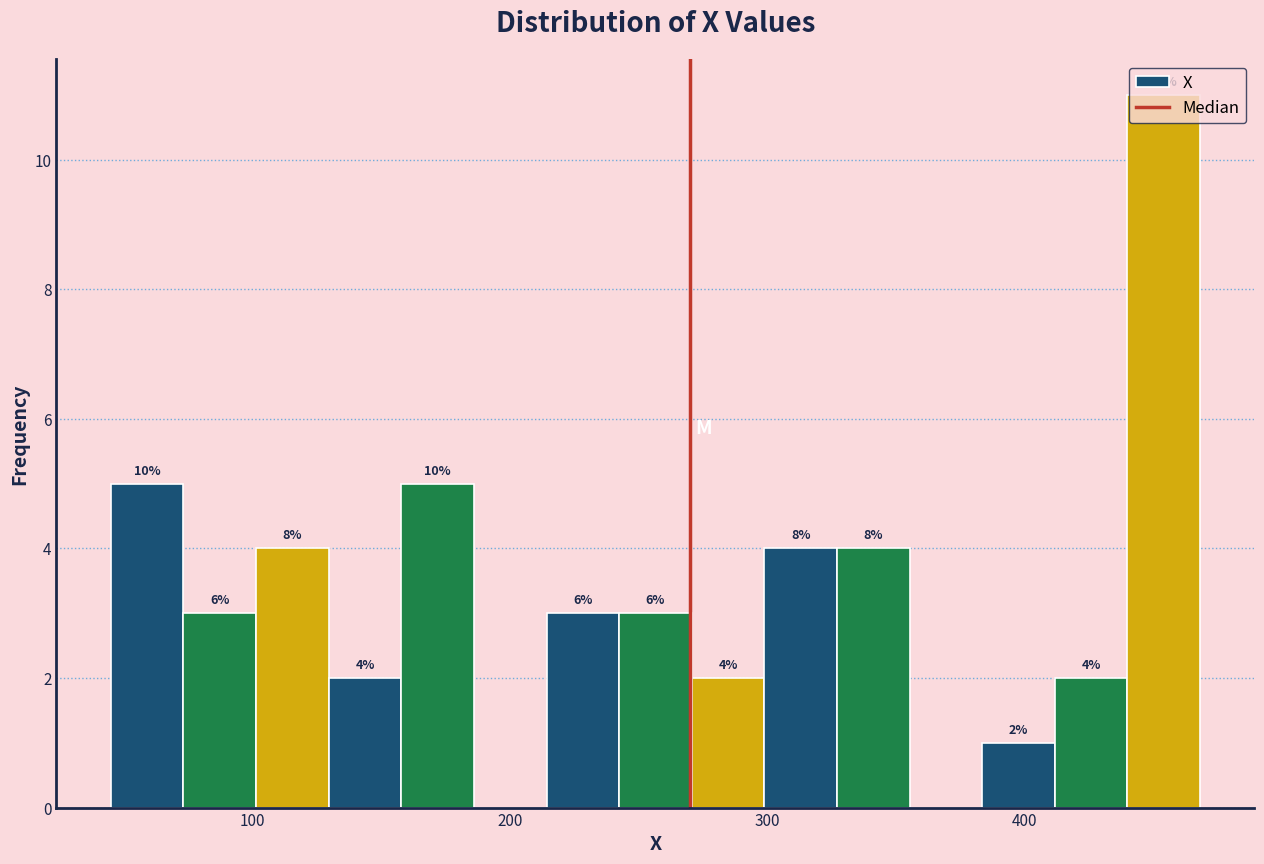

Around what value on the x-axis is the tallest bar? Give the approximate position of its centre, as read against the axis.

450